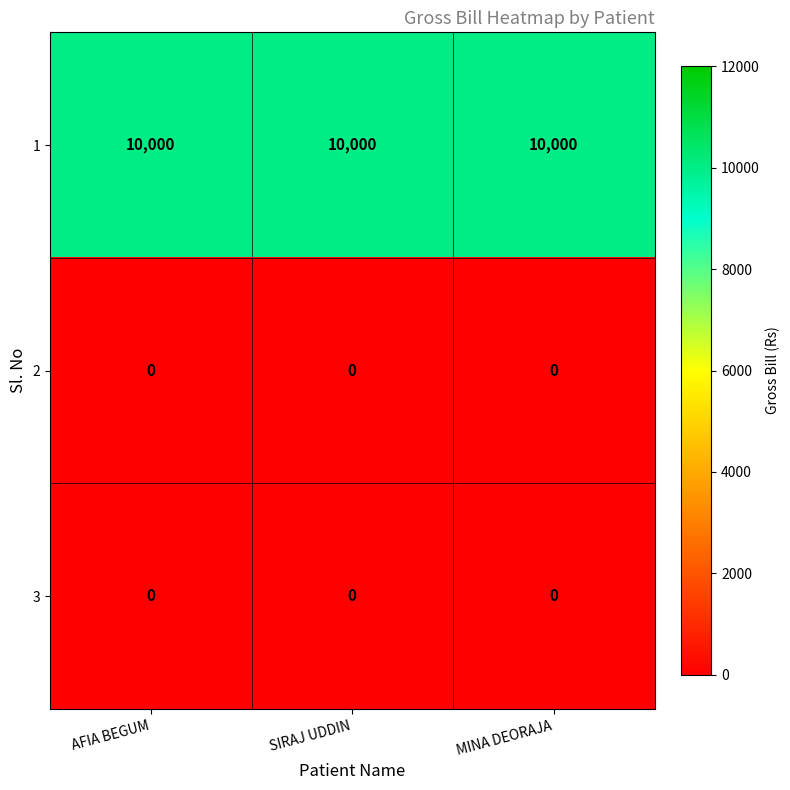

What is the maximum value shown in the chart?

10000